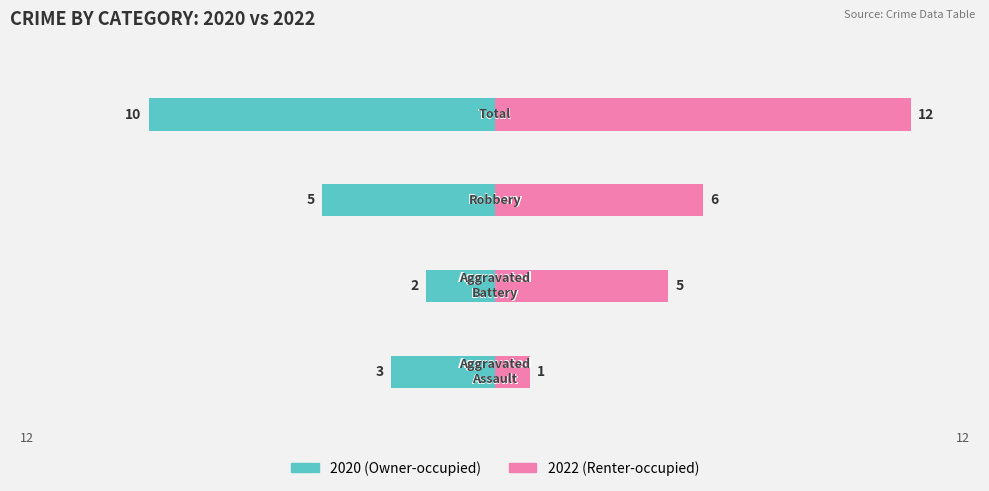

Rank the series by their maximum value, from highest to lowest.

2022 (Renter-occupied), 2020 (Owner-occupied)